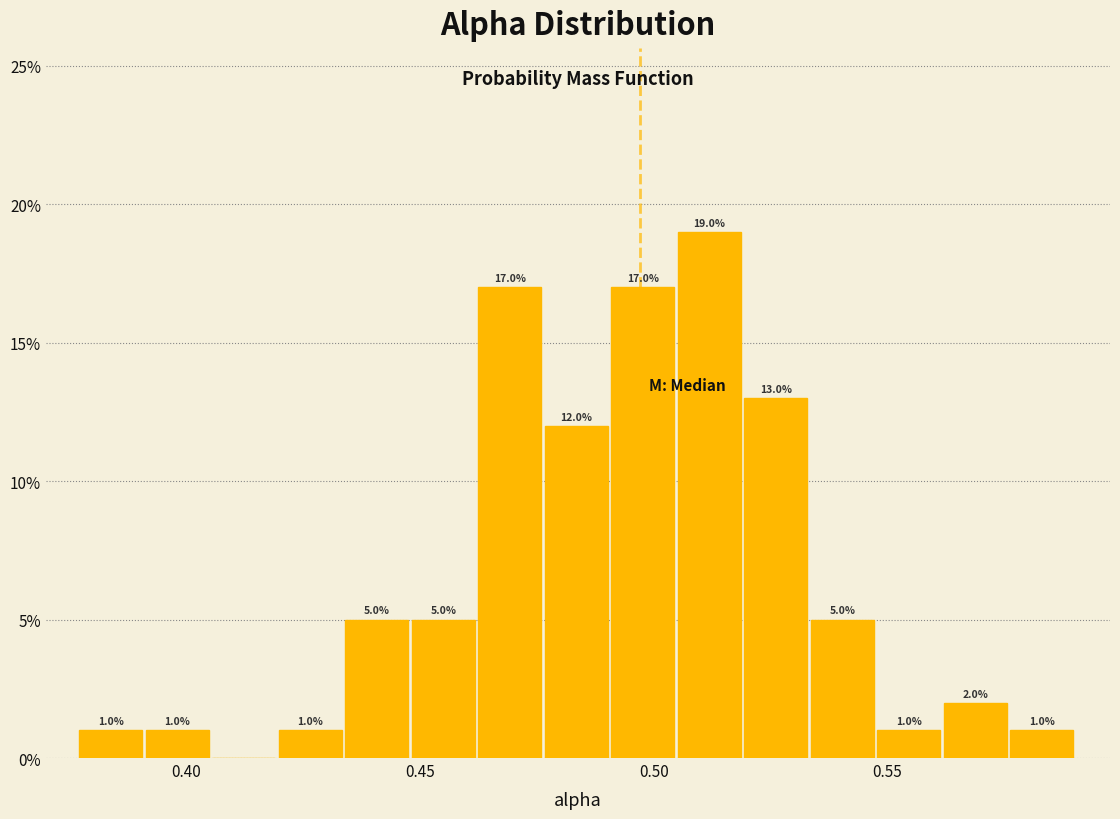

Around what value on the x-axis is the tallest bar? Give the approximate position of its centre, as read against the axis.

0.510